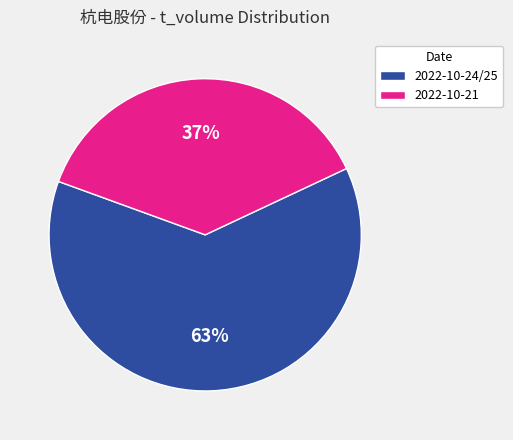

To the nearest percent, what portion does 2022-10-24/25 represent?

63%